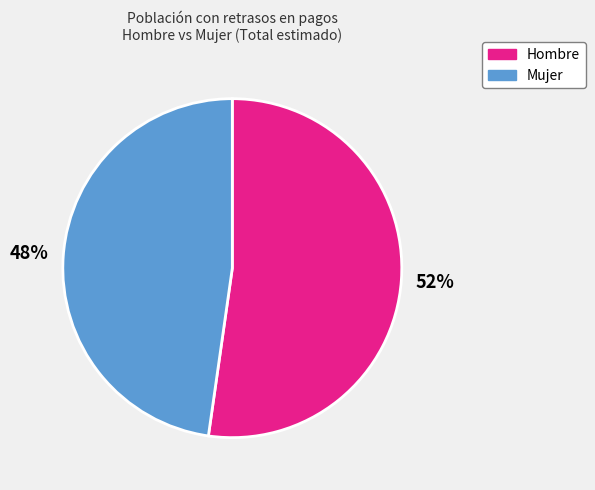

How many segments does this pie chart have?

2